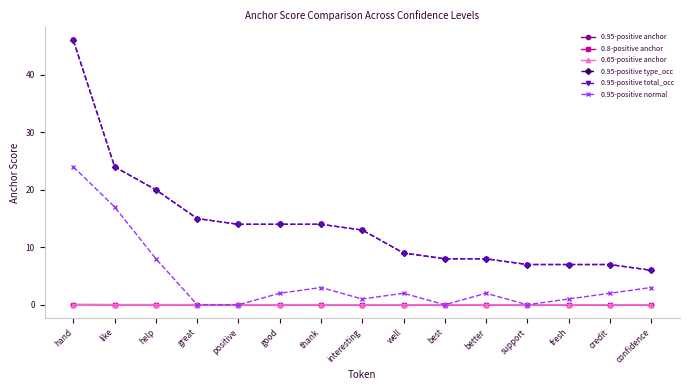

Does the chart have visible grid lines?

No